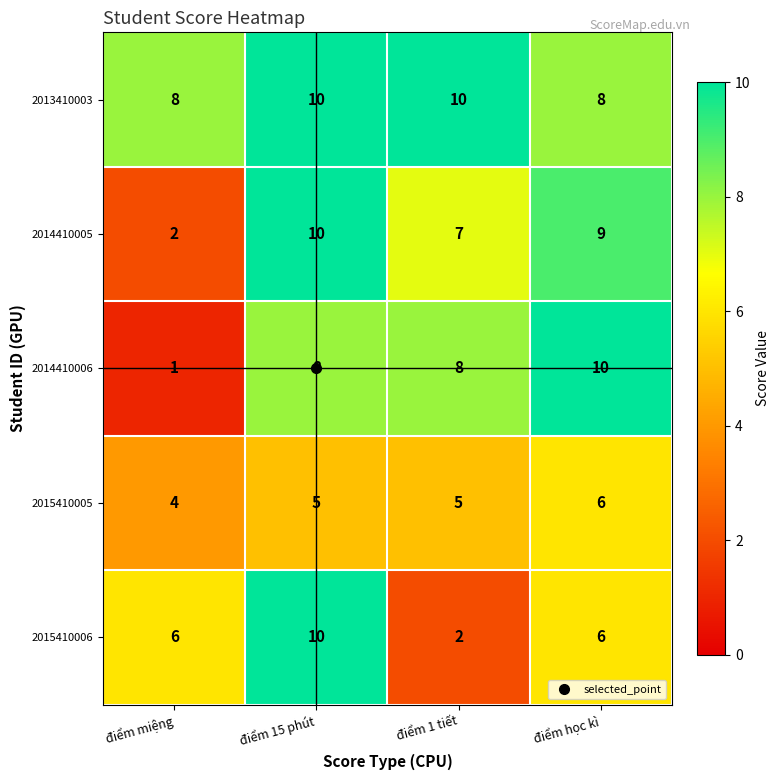

What is the highest value of the 2015410005 series?

6